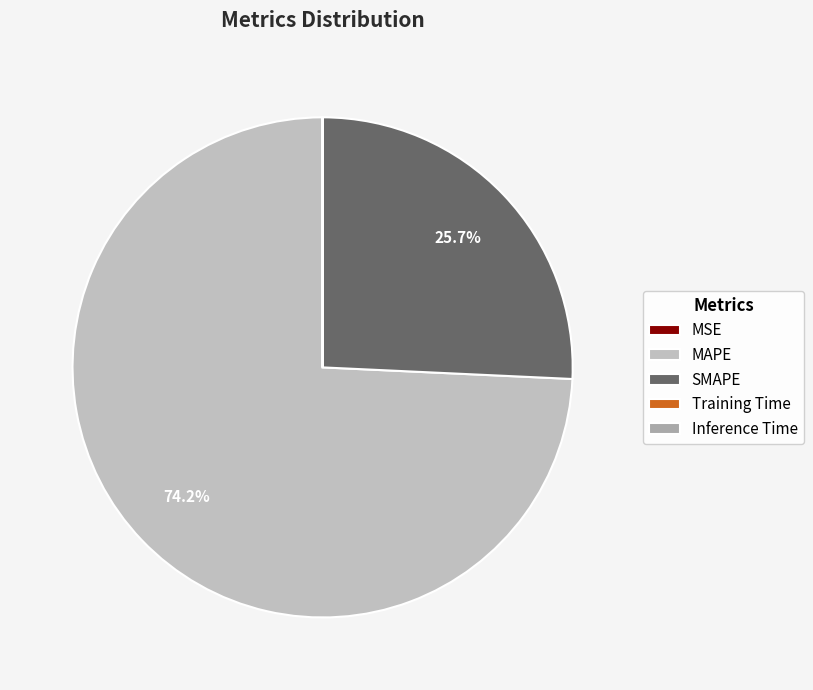

Is it true that Training Time is 1% of the pie?

False